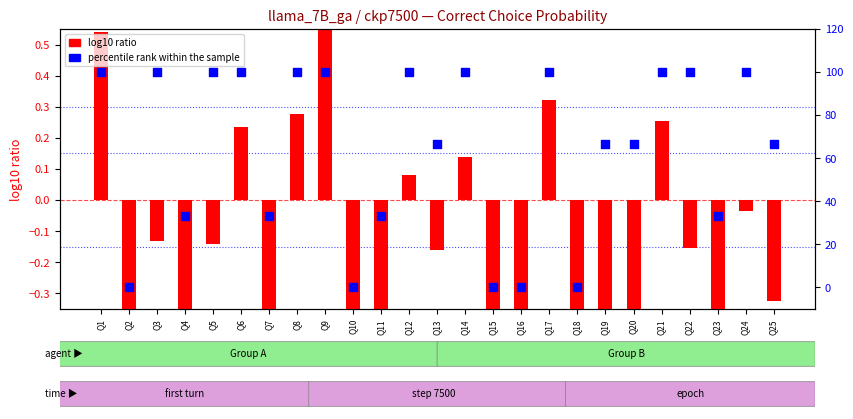

Is the value of percentile rank within the sample at Q2 greater than the value of log10 ratio at Q8?

No